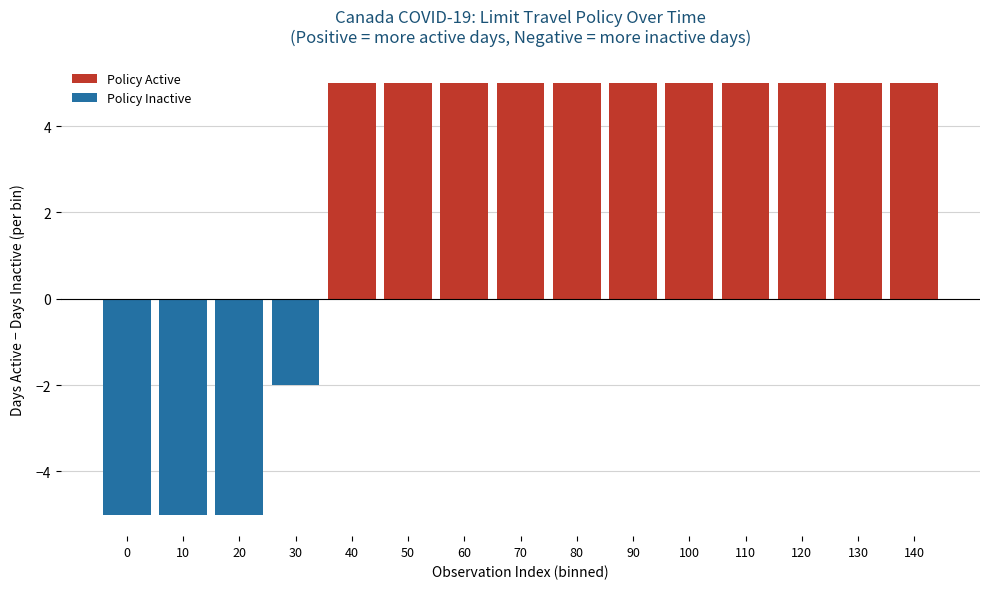

Does the chart contain any negative values?

Yes